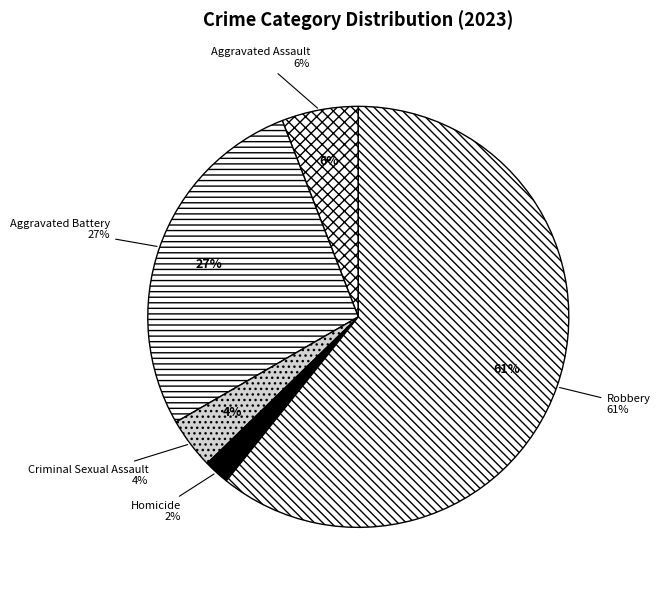

How many segments does this pie chart have?

5